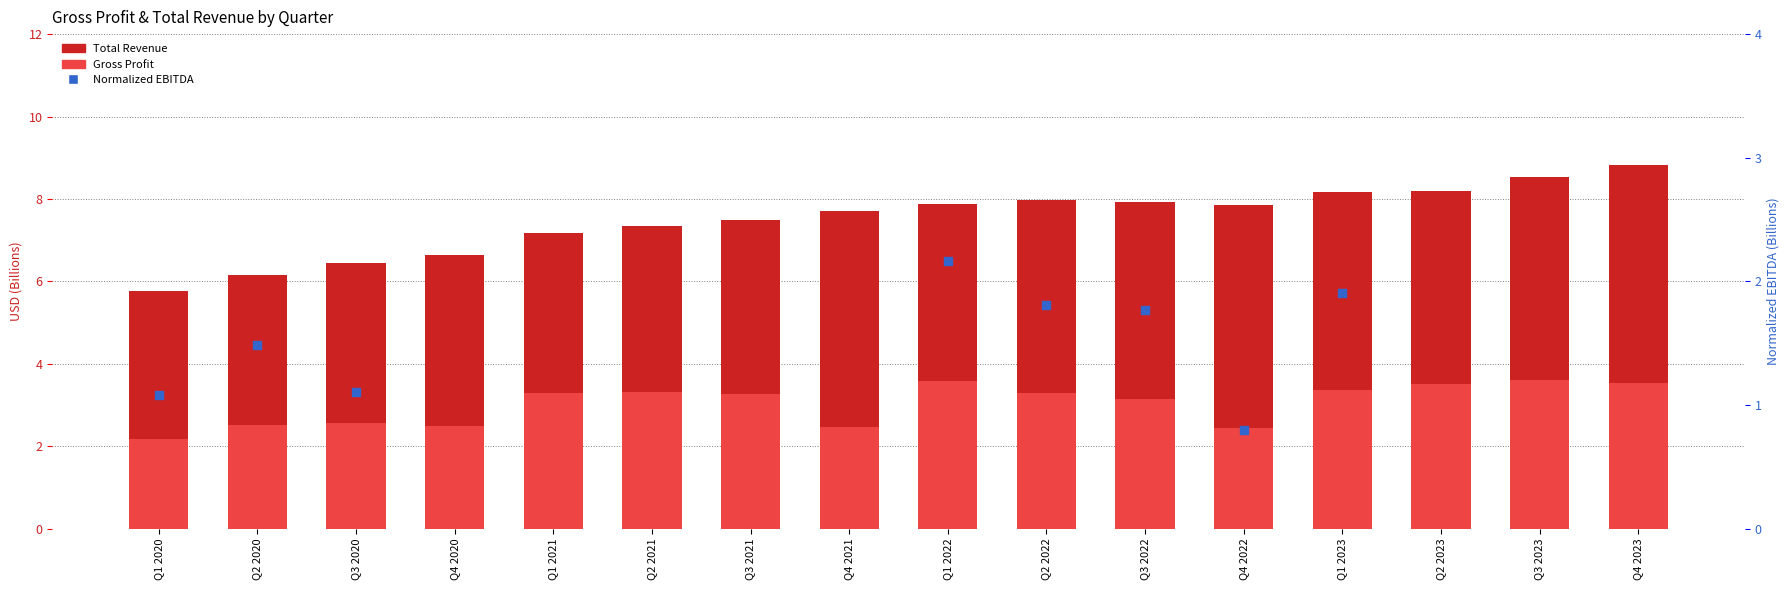

Which series reaches the maximum Y coordinate?

Total Revenue